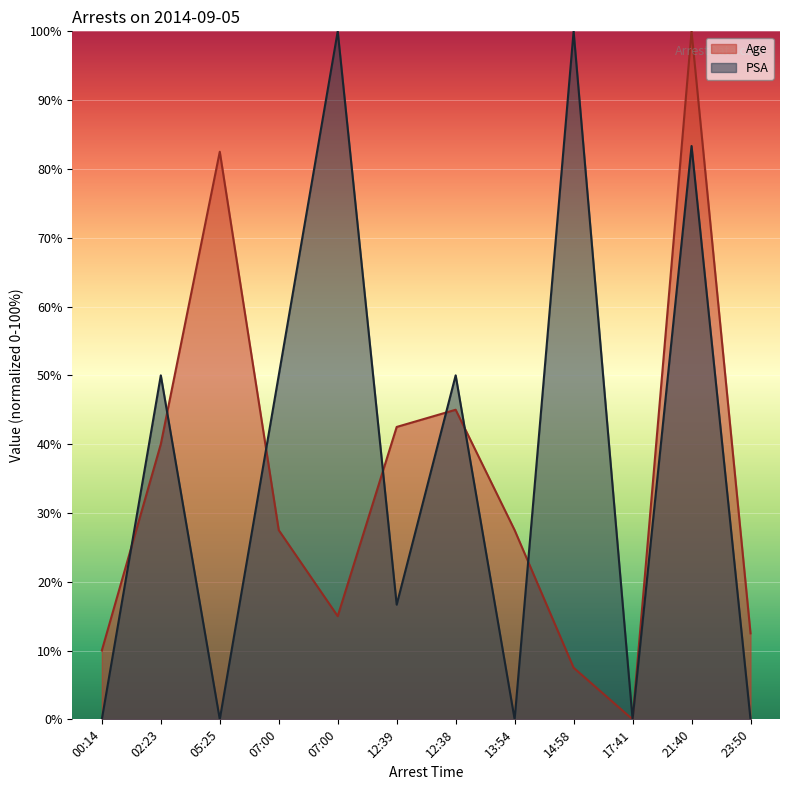

What is the label of the 6th point from the left?

12:39